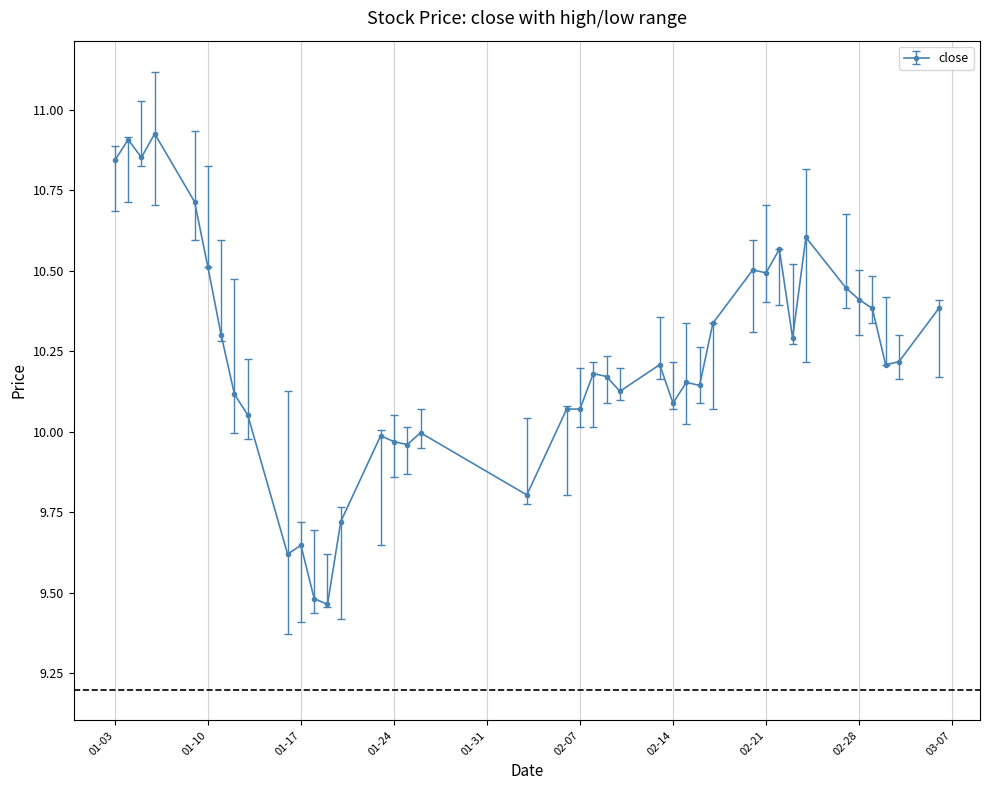

True or false: there are more than 1 points higher than both neighbors.

True